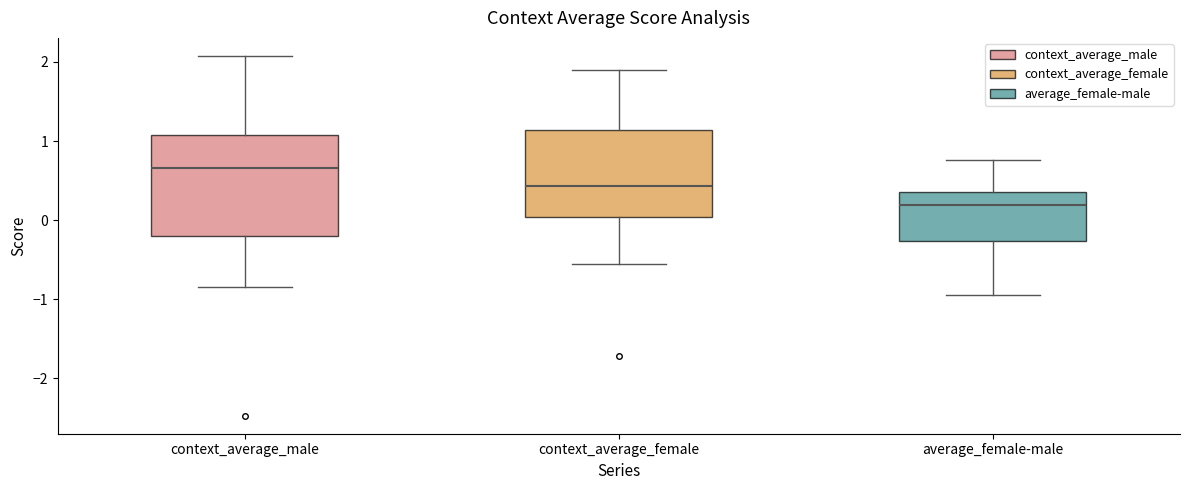

Which box has the highest median line?

context_average_male